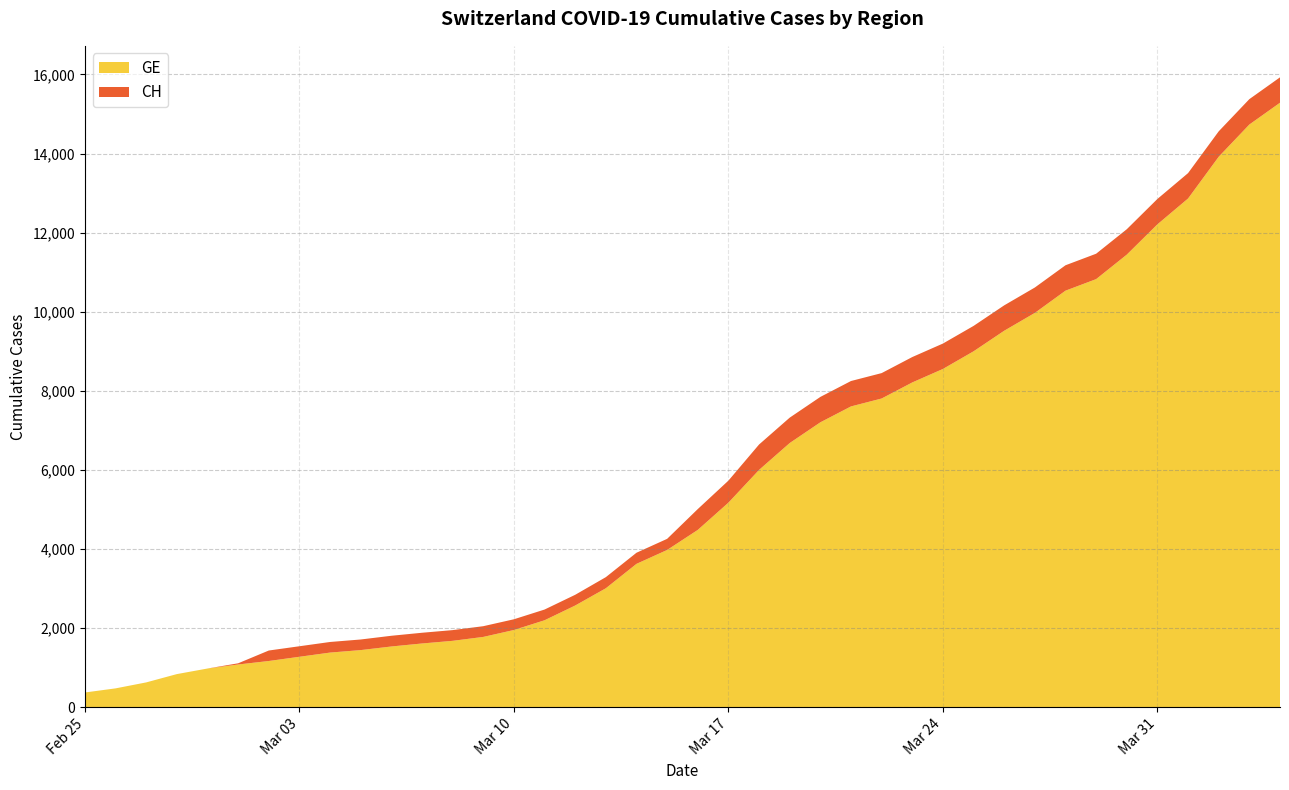

Which category has the highest value in the CH series?

39